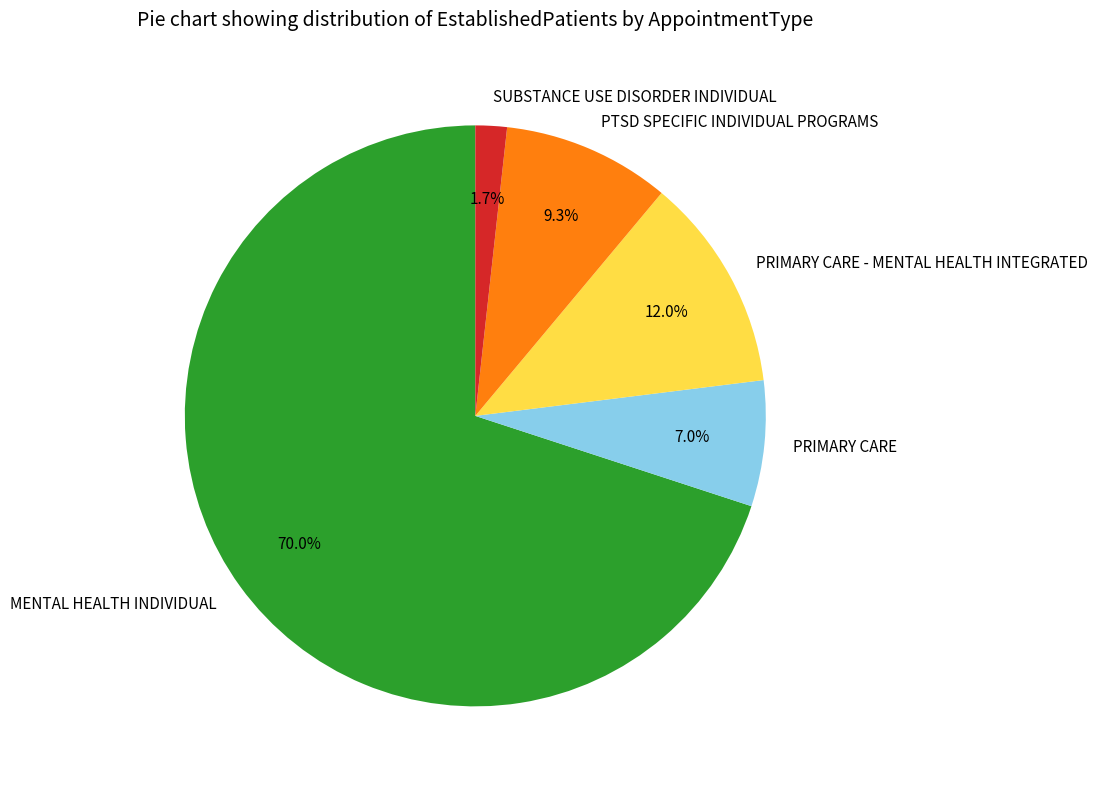

True or false: MENTAL HEALTH INDIVIDUAL accounts for 70% of the total.

True